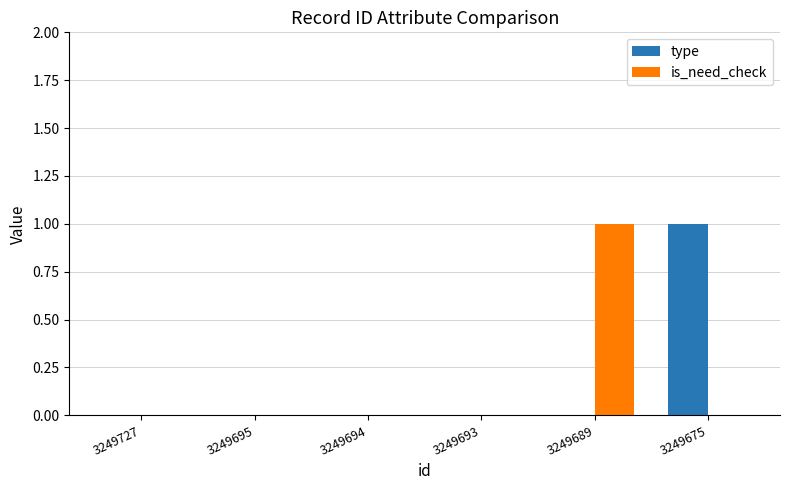

The is_need_check series shows 1 at 3249689. True or false?

True